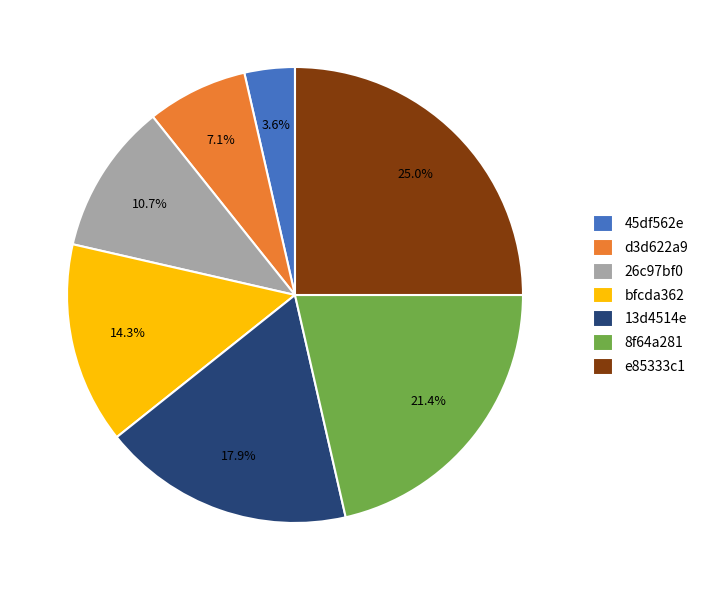

Which category has the smallest portion of the pie?

45df562e